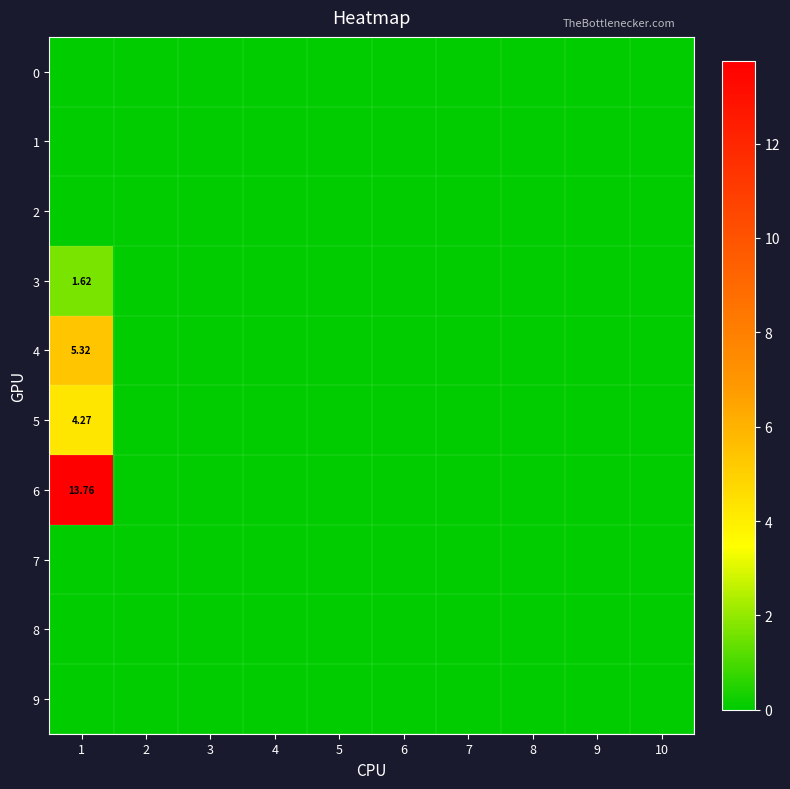

Which series has the widest spread of values?

6